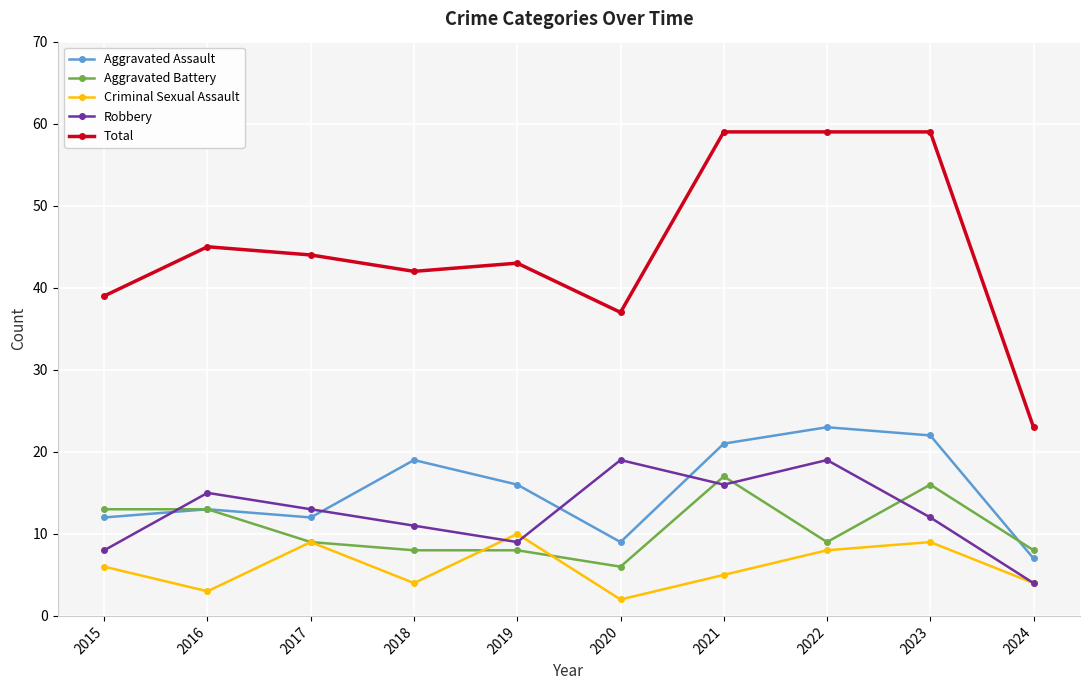

Which series has the widest spread of values?

Total